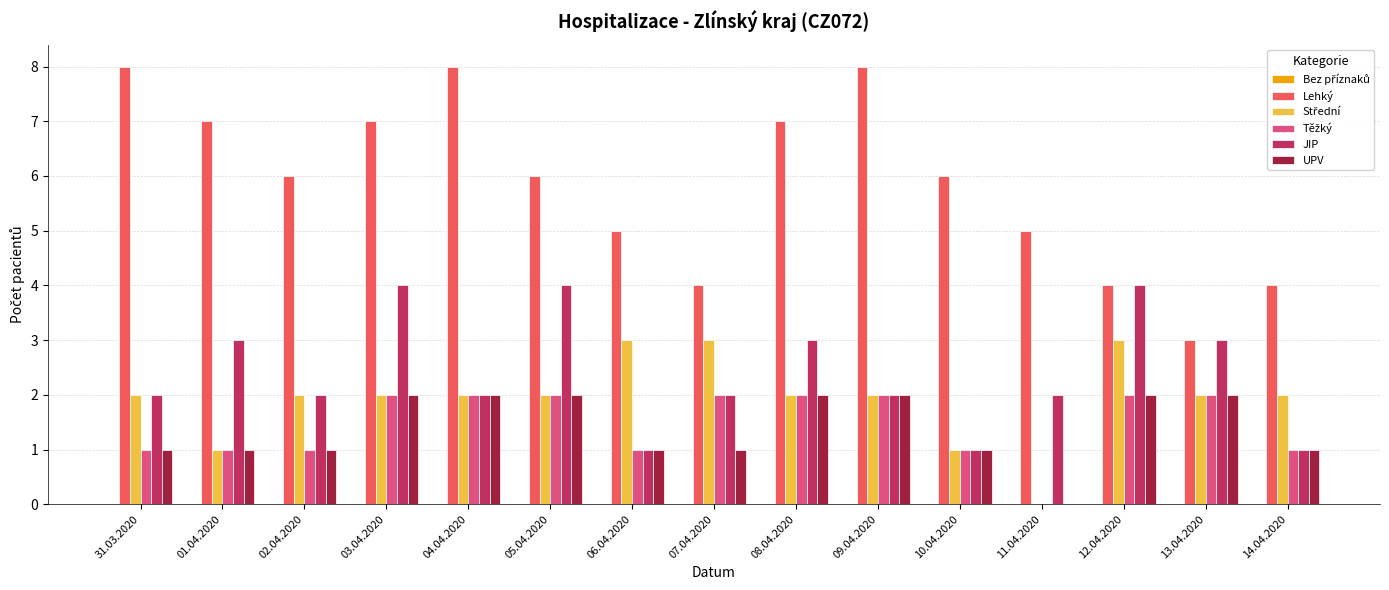

What is the greatest value displayed?

8